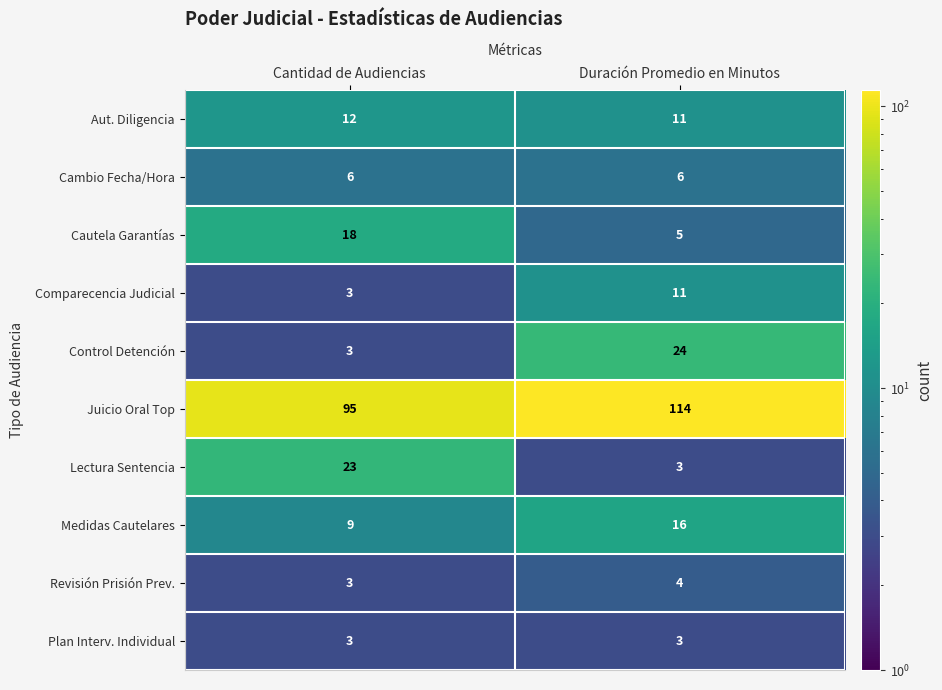

Which series changed the most between Cantidad de Audiencias and Duración Promedio en Minutos?

Control Detención